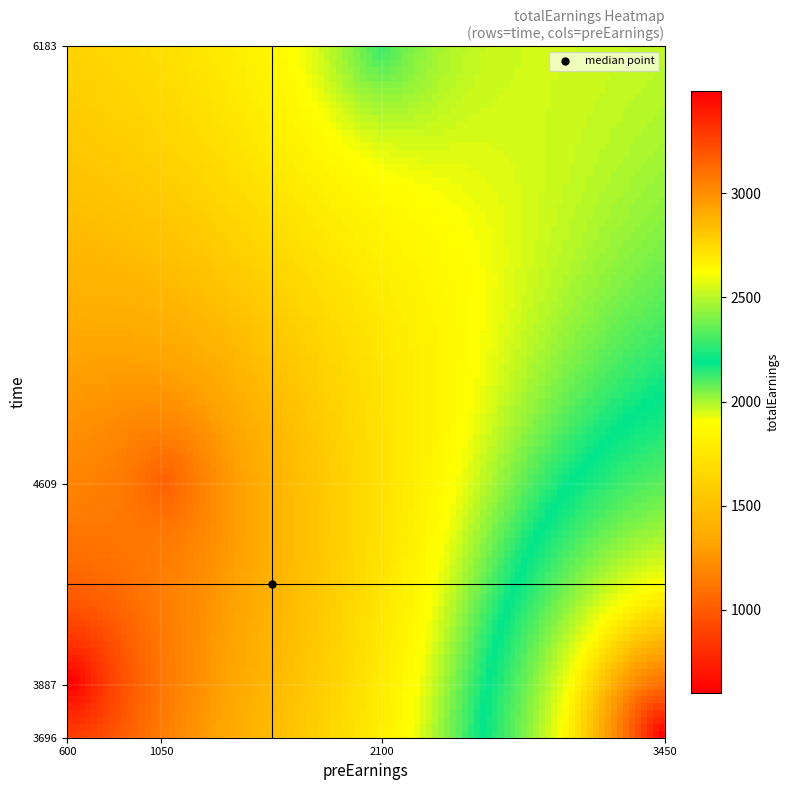

Which series has the widest spread of values?

totalEarnings